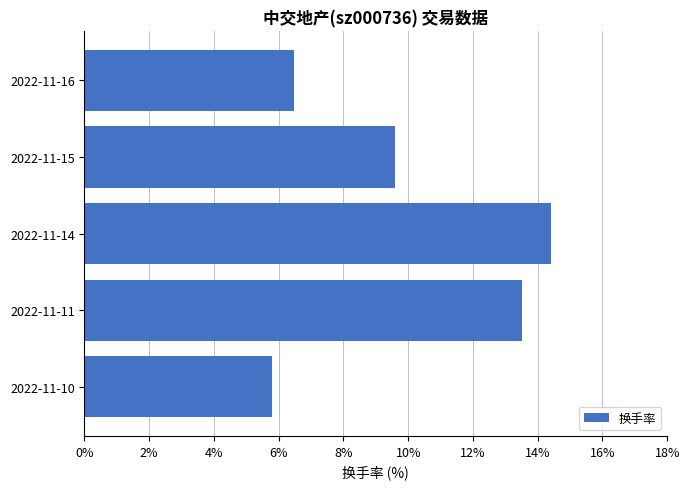

What is the sum of all values?

49.7